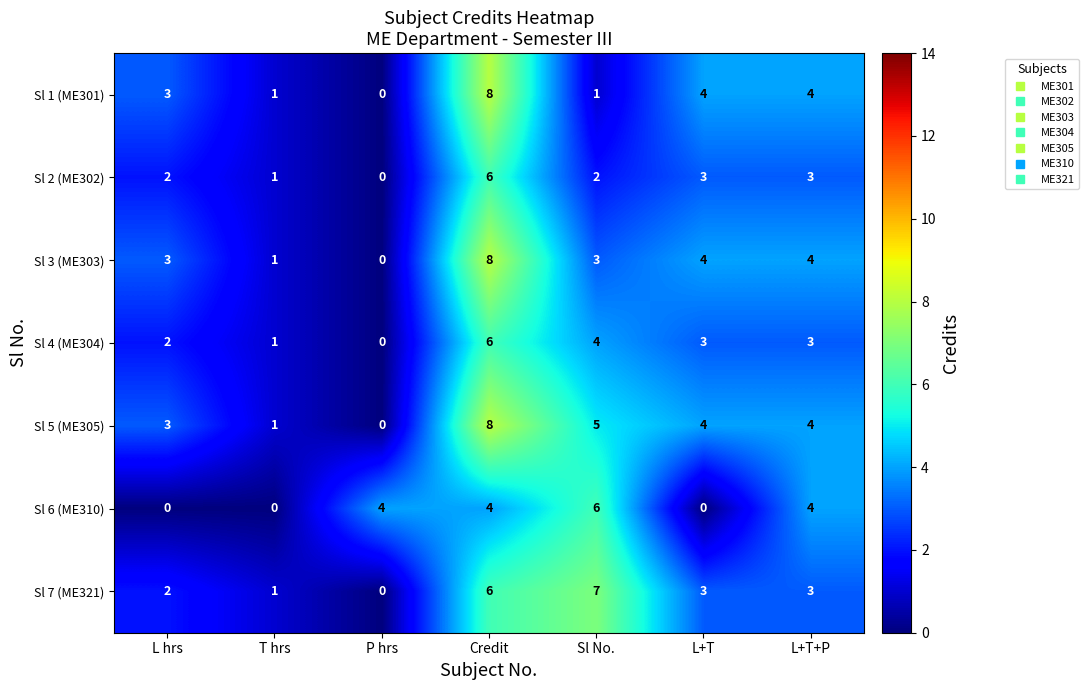

What is the sum of the Sl 1 (ME301) values at Sl No. and L+T?

5